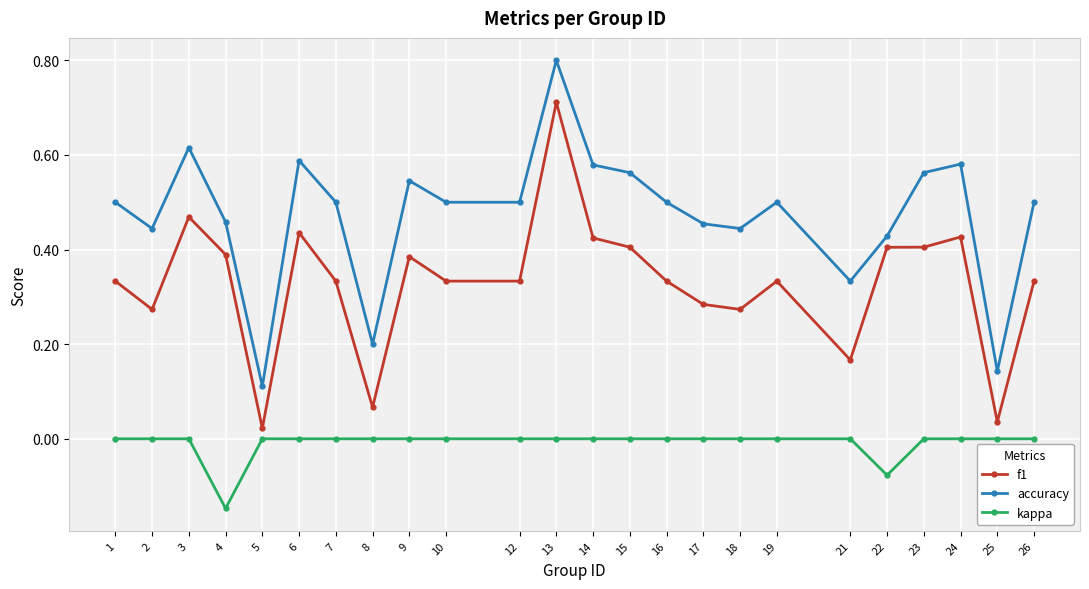

Which series changed the most between 2 and 23?

f1